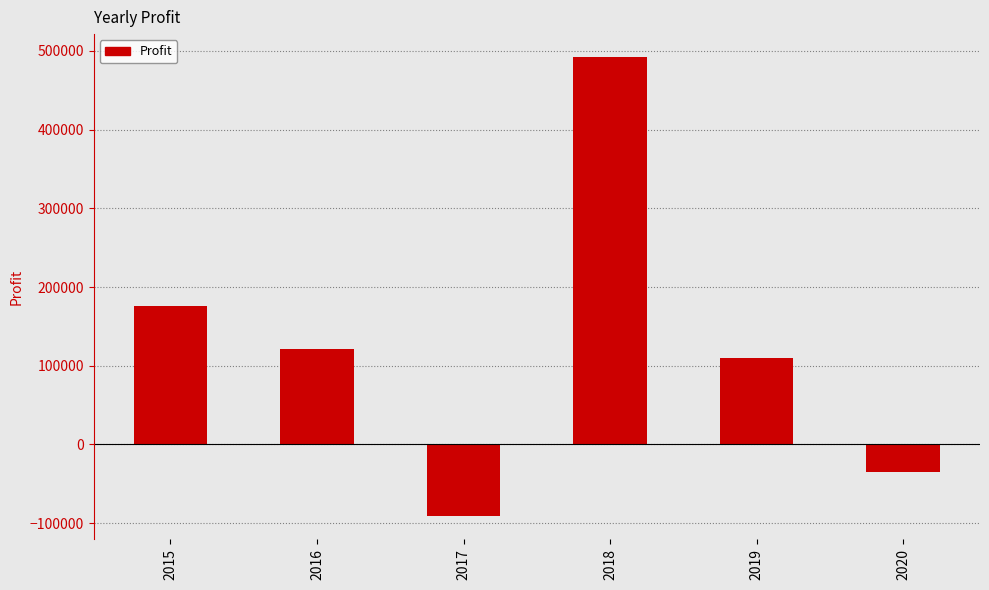

Is it true that the value at 2018 is 492213?

True